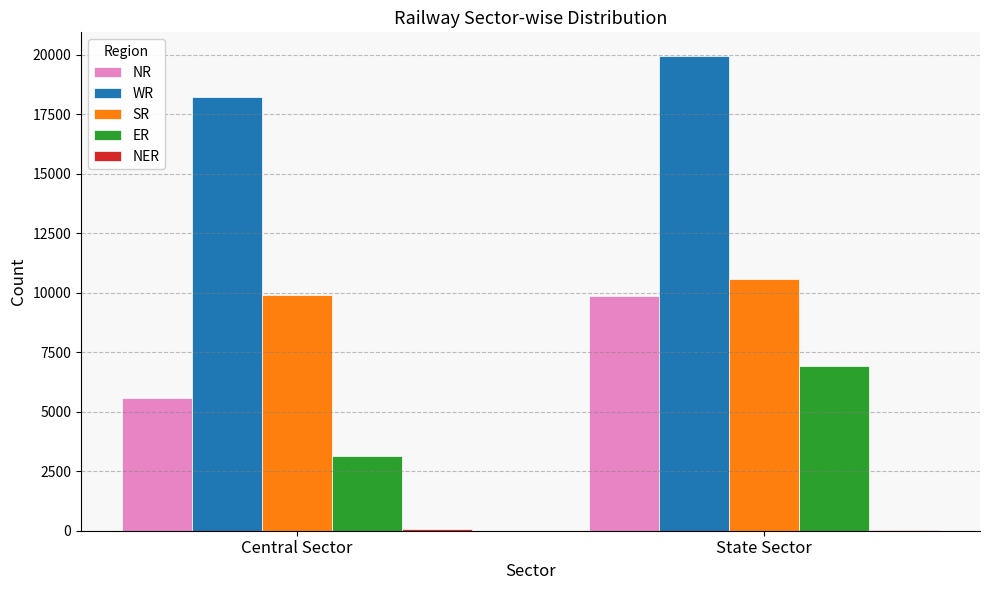

Which label corresponds to the largest value in the chart?

State Sector